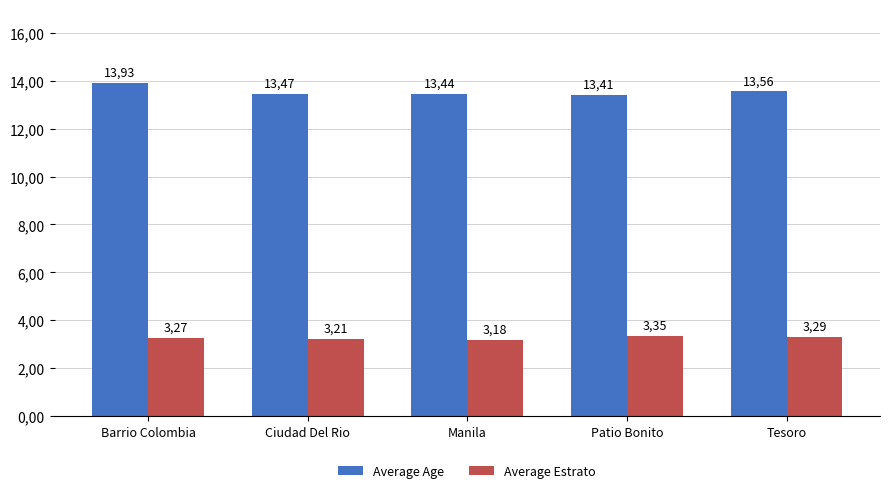

What is the value of the Average Age bar at the 3rd from the left?

13.4